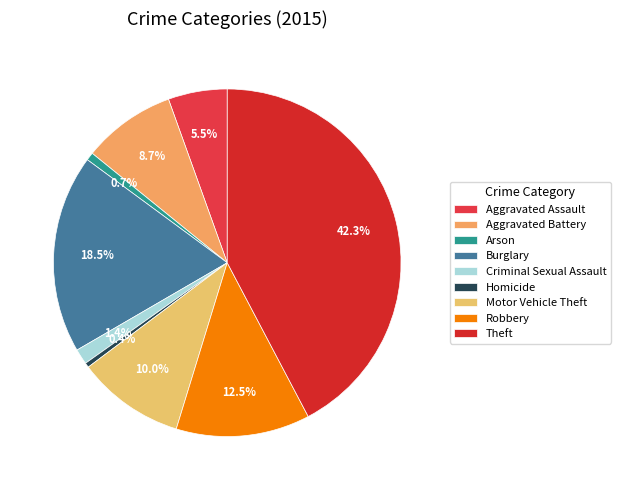

What is the ratio of the value at Burglary to the value at Robbery?

1.5